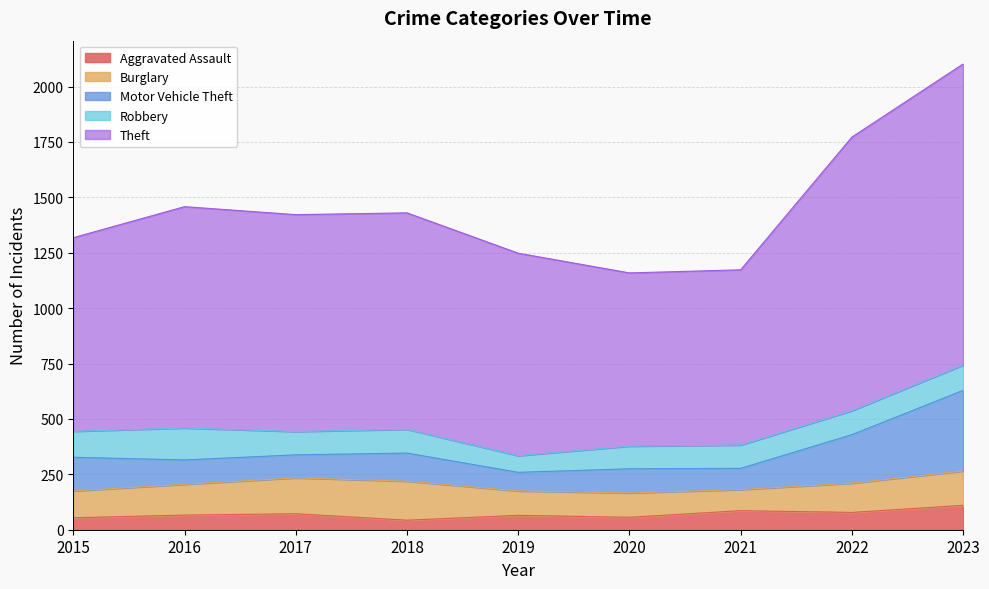

True or false: Theft and Aggravated Assault cross at least once.

False